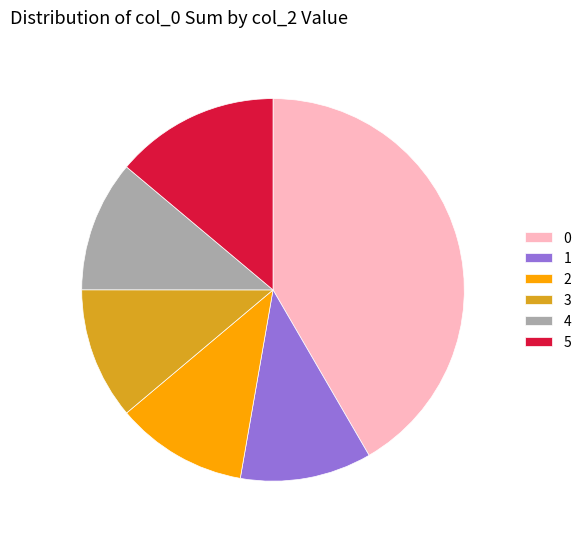

Approximately how many times larger is the value at 3 compared to 5?

0.8